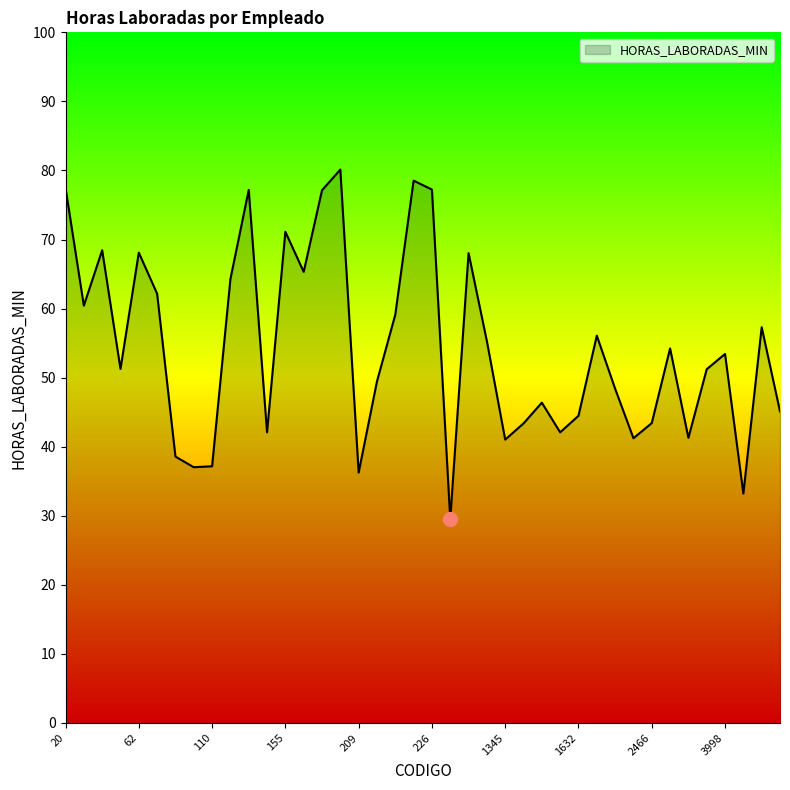

What is the greatest value displayed?

80.1